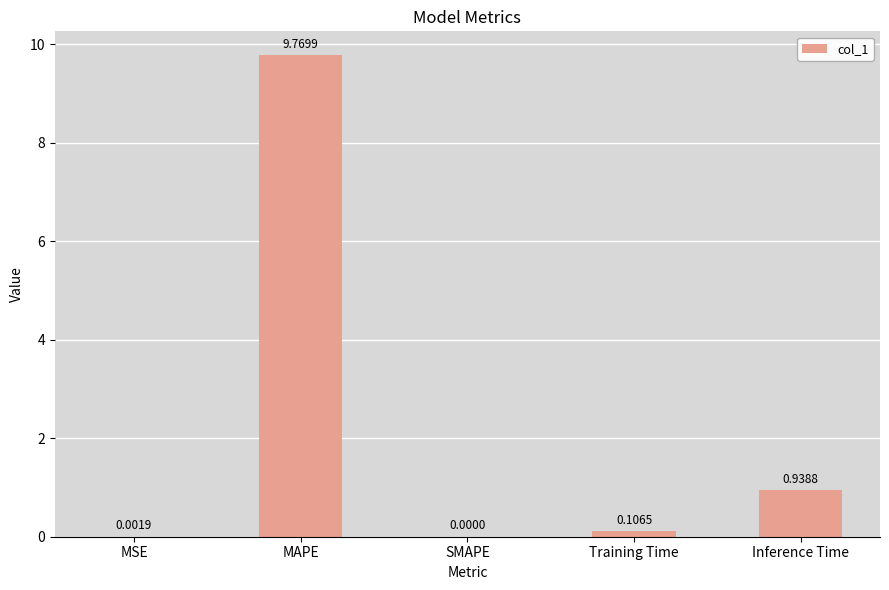

Between MSE and SMAPE, which is larger?

MSE